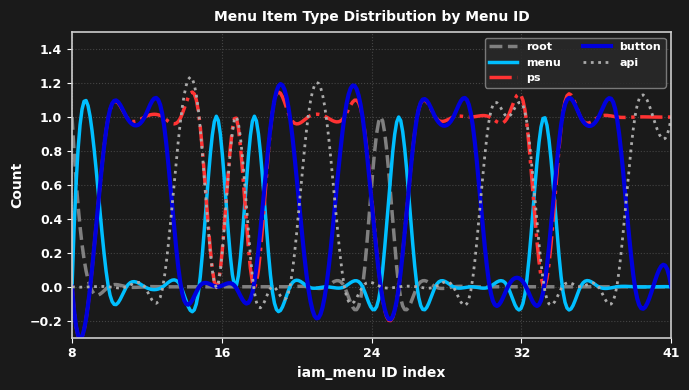

Which series has the largest total across all categories?

ps